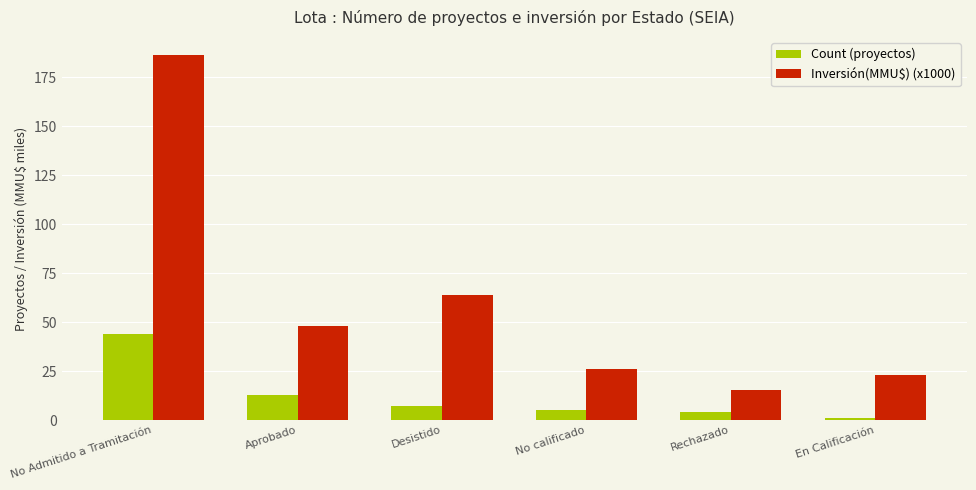

Which category has the lowest value in the Inversión(MMU$) (x1000) series?

Rechazado